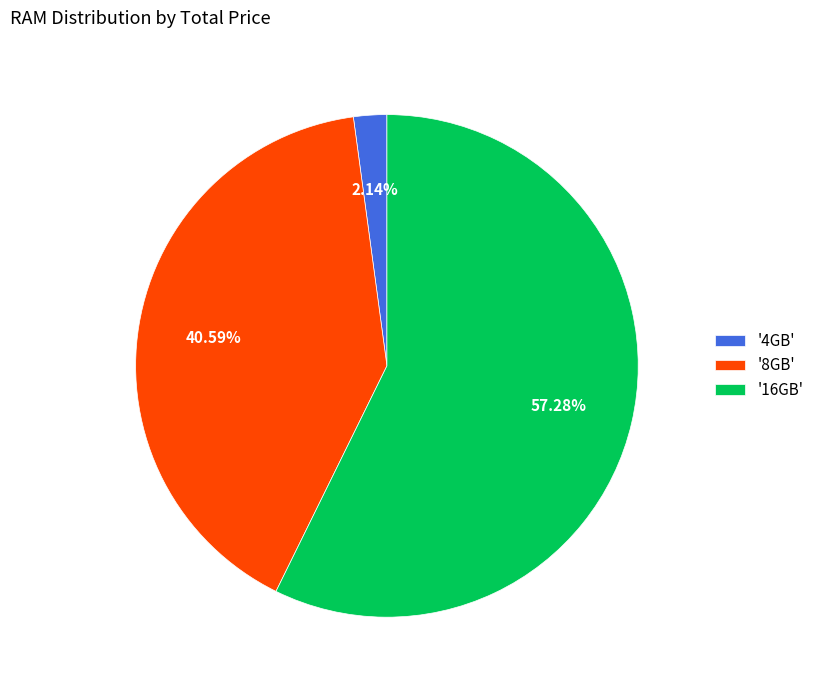

How many slices are in this pie chart?

3